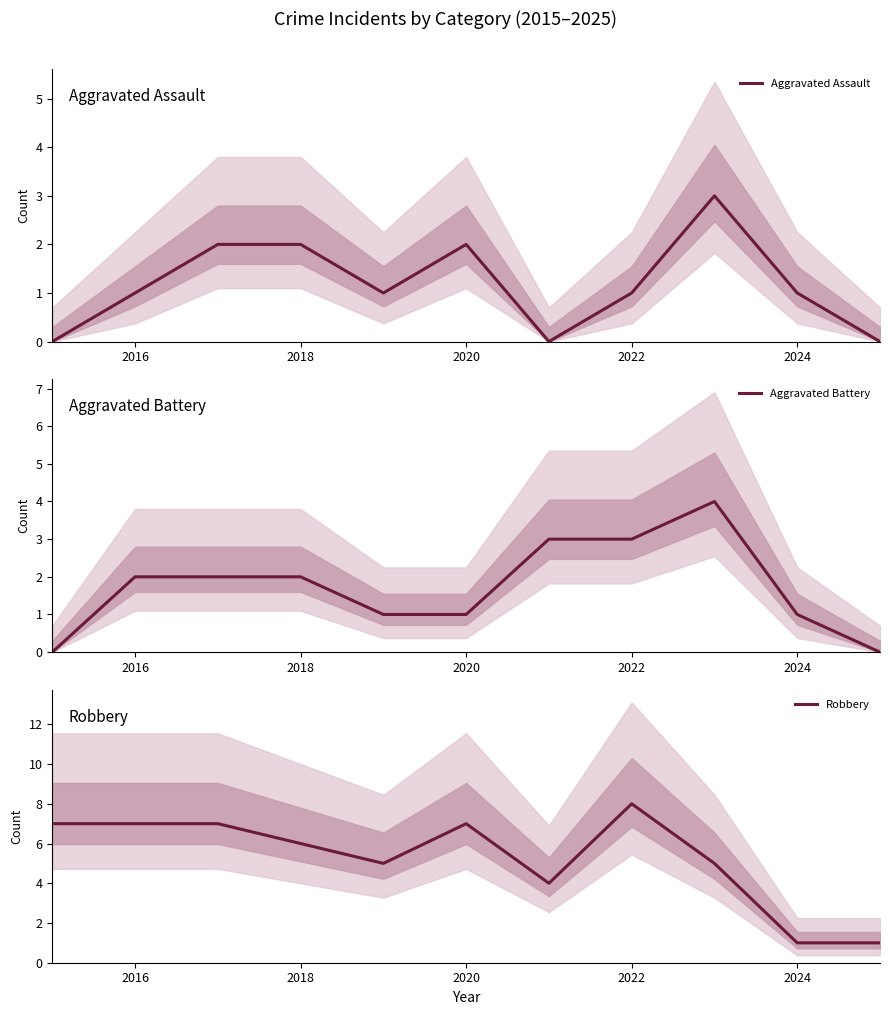

What is the maximum value for Aggravated Assault?

3